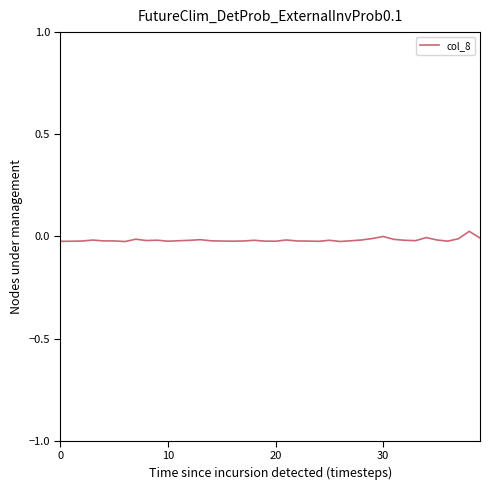

At which category does the data reach its first local valley?

6